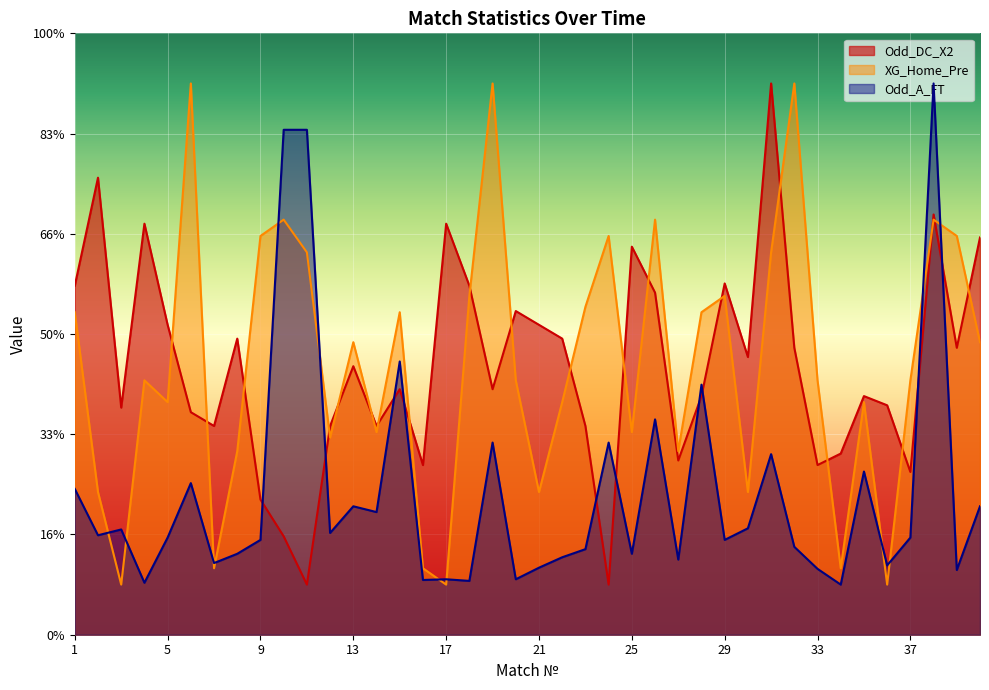

What is the sum of the Odd_A_FT values at 10 and 20?

22.4